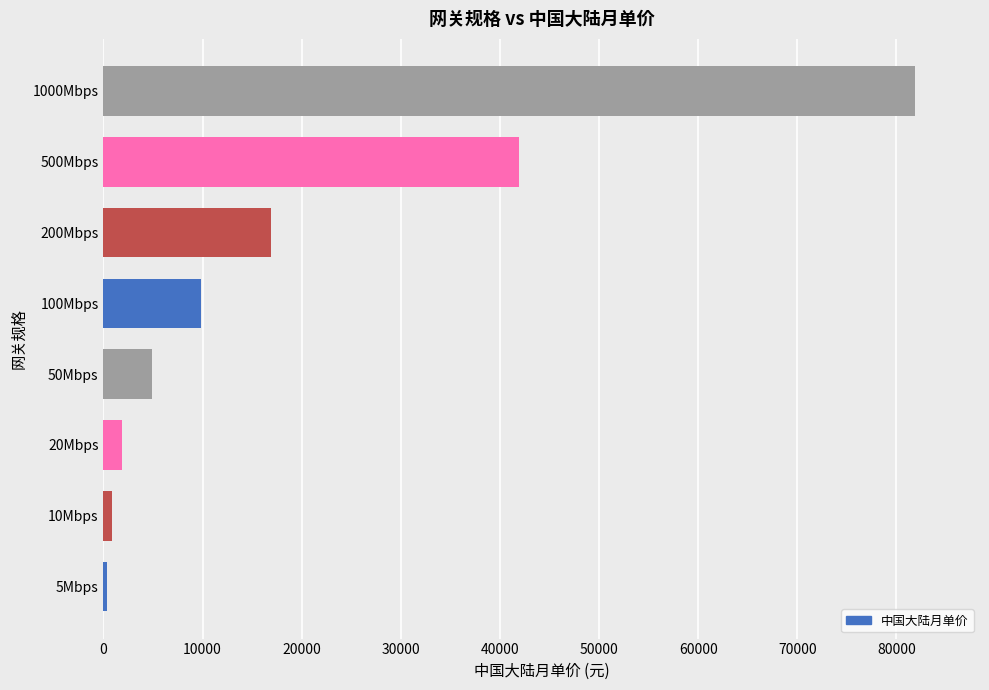

Reading top to bottom, extract all data points from this chart.

81880	41880	16880	9880	4880	1880	880	380